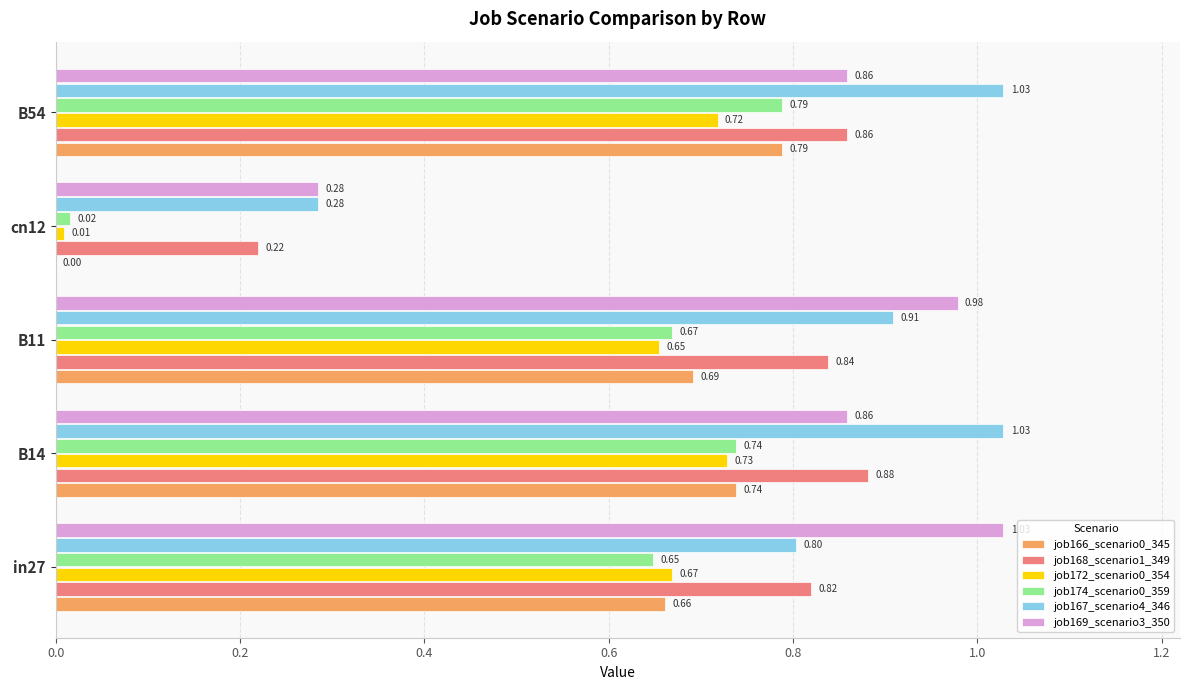

How many categories are shown in the chart?

5